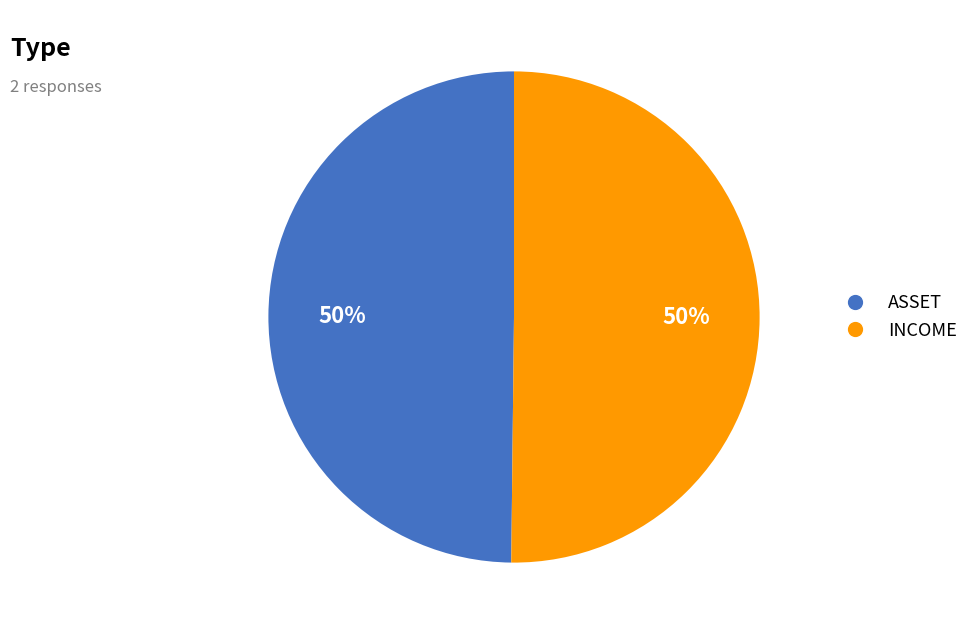

The INCOME slice represents 50% of the pie. True or false?

True